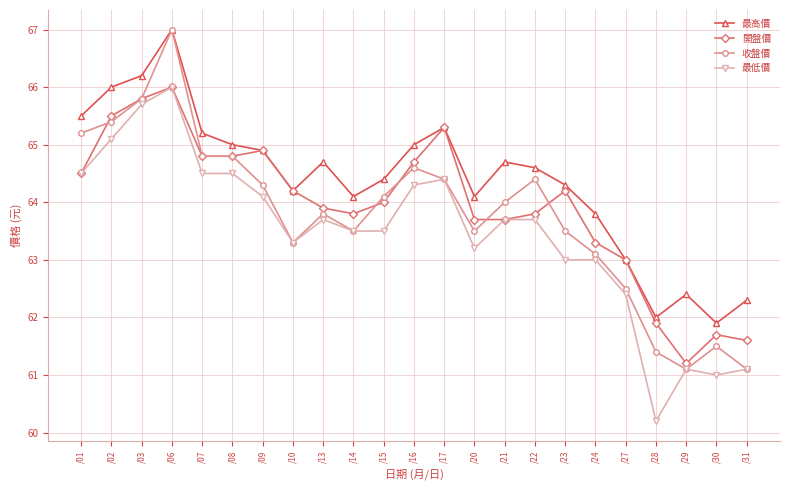

Reading left to right, transcribe all the data shown in this chart.

最高價: 65.5	66.0	66.2	67.0	65.2	65.0	64.9	64.2	64.7	64.1	64.4	65.0	65.3	64.1	64.7	64.6	64.3	63.8	63.0	62.0	62.4	61.9	62.3
開盤價: 64.5	65.5	65.8	66.0	64.8	64.8	64.9	64.2	63.9	63.8	64.0	64.7	65.3	63.7	63.7	63.8	64.2	63.3	63.0	61.9	61.2	61.7	61.6
收盤價: 65.2	65.4	65.8	67.0	64.8	64.8	64.3	63.3	63.8	63.5	64.1	64.6	64.4	63.5	64.0	64.4	63.5	63.1	62.5	61.4	61.1	61.5	61.1
最低價: 64.5	65.1	65.7	66.0	64.5	64.5	64.1	63.3	63.7	63.5	63.5	64.3	64.4	63.2	63.7	63.7	63.0	63.0	62.4	60.2	61.1	61.0	61.1